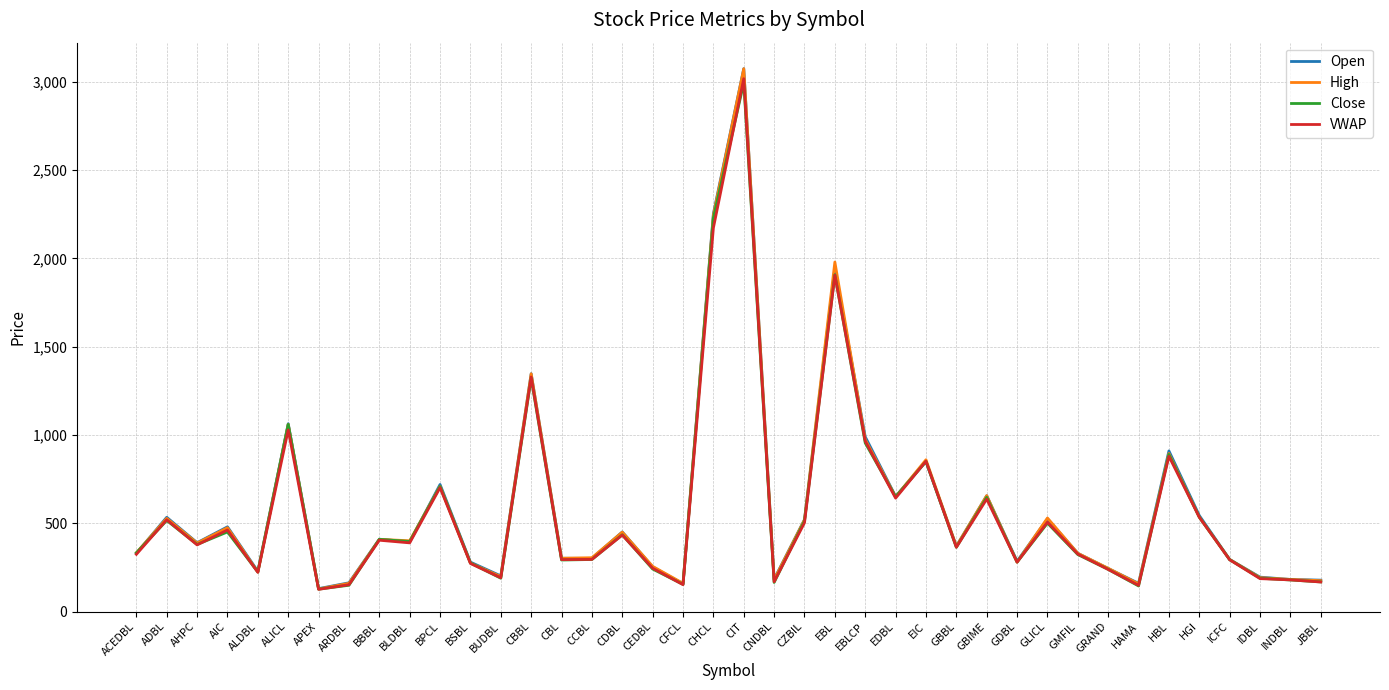

What is the difference between the second highest and second lowest values in the Open series?

2097.0